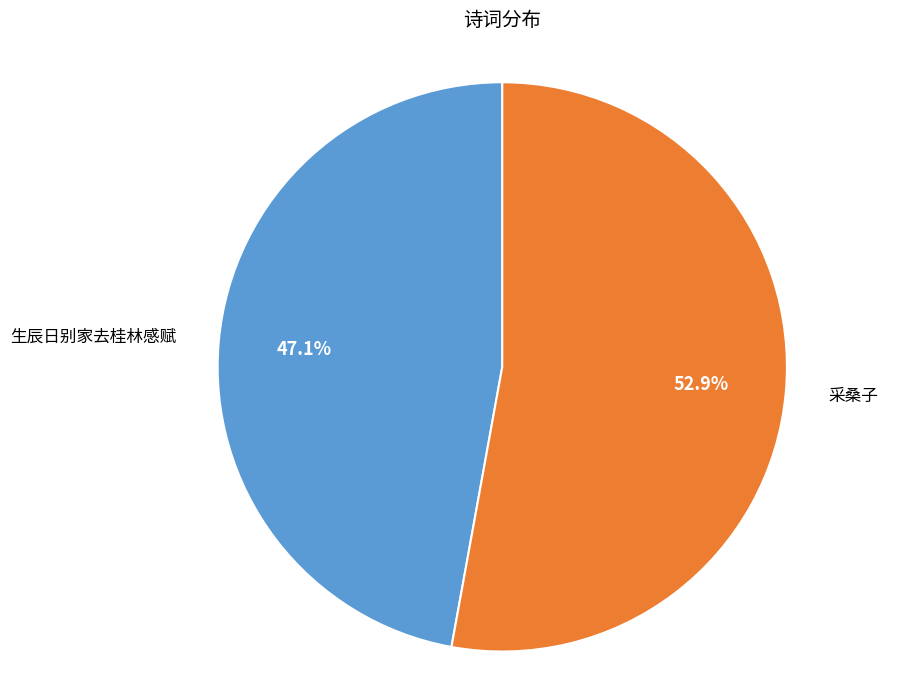

To the nearest percent, what is the average slice percentage?

50%